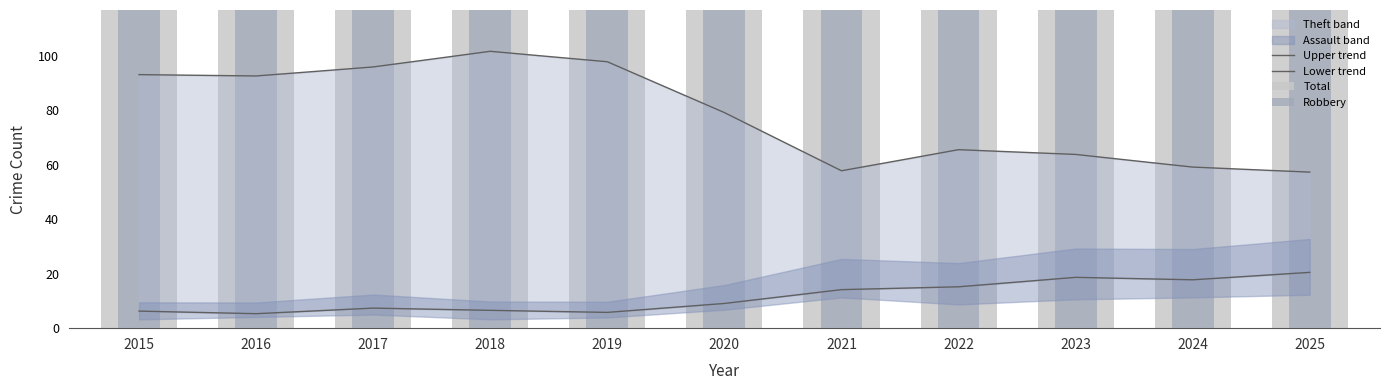

What is the difference between the Upper trend values at 2025 and 2015?

35.8